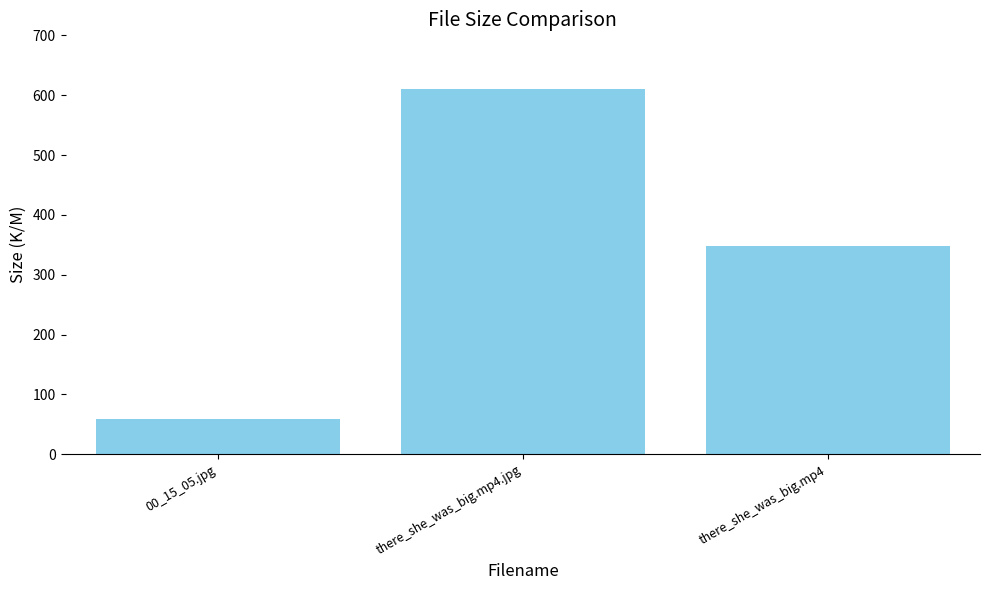

What is the difference between the maximum and second lowest values?

261.5